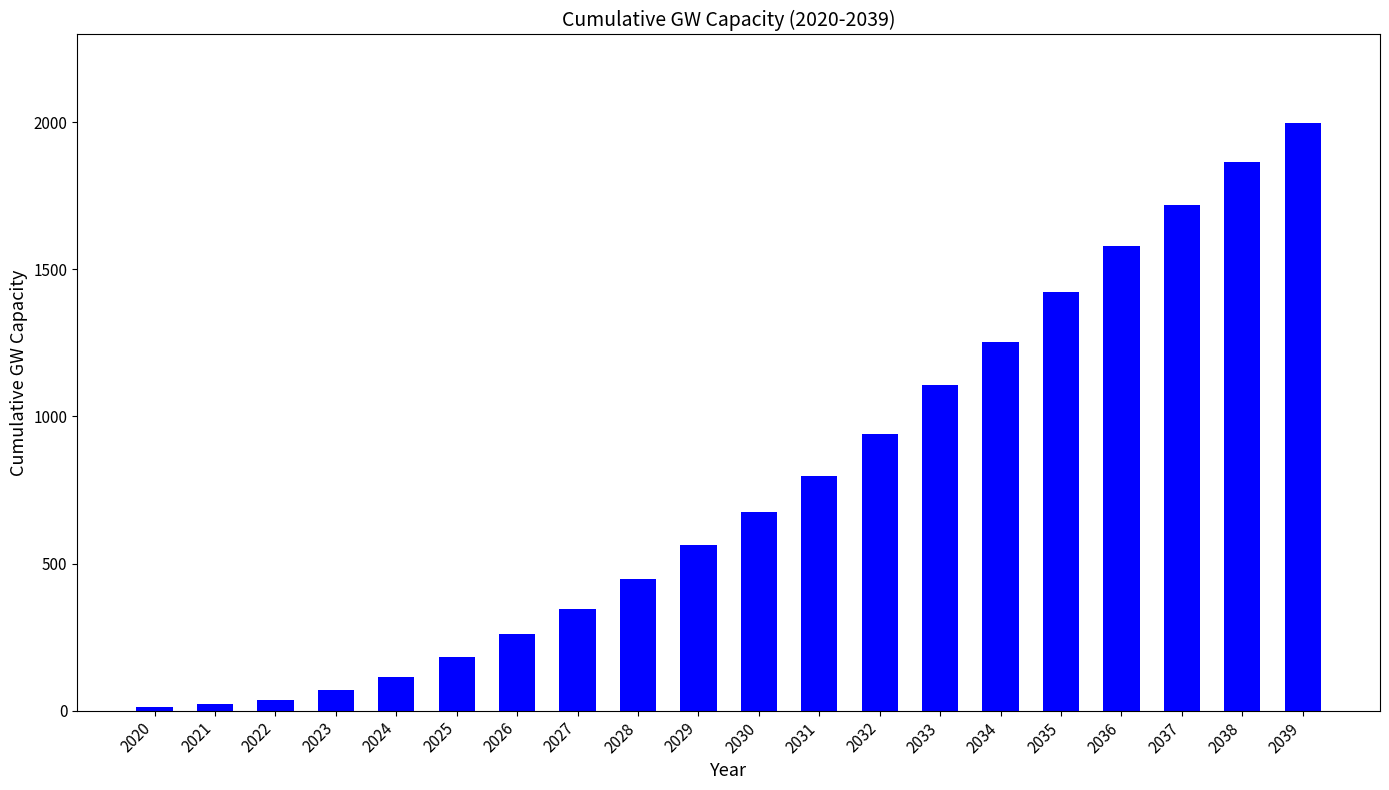

Are the bars grouped side by side (vs. stacked)?

No